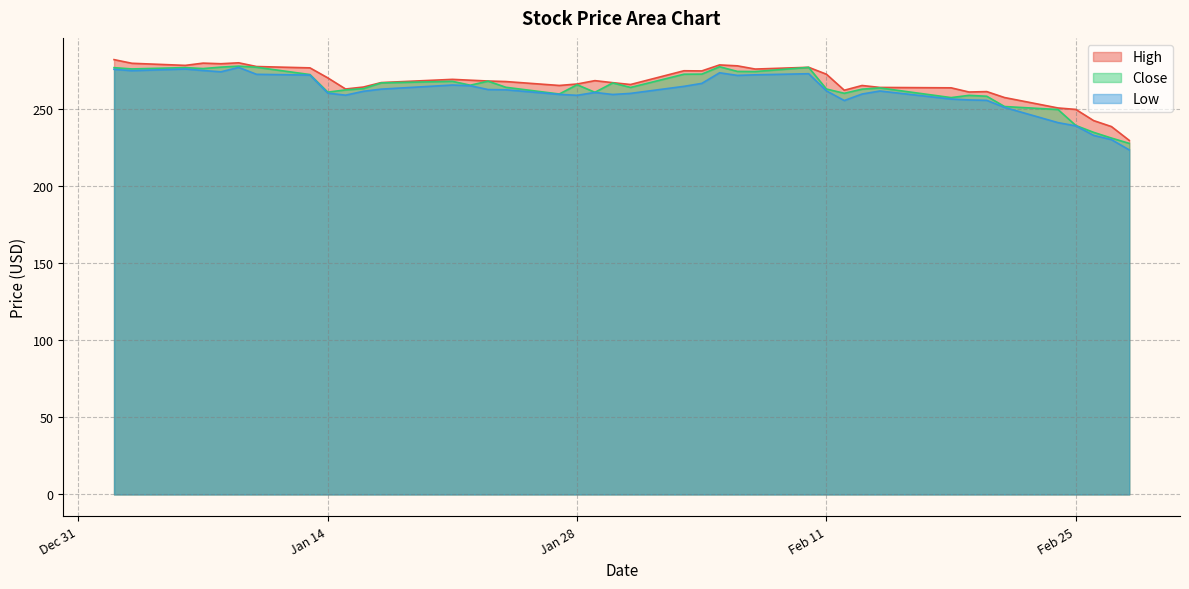

What is the total value across all series at Feb 11?

796.7